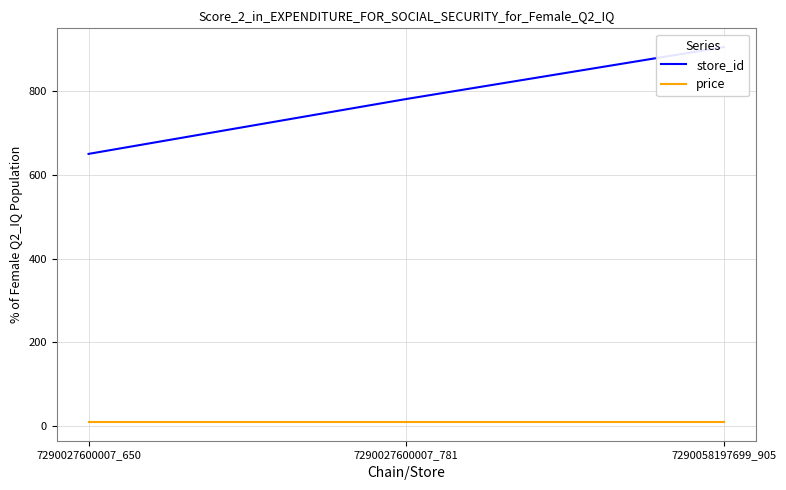

At 7290027600007_781, list the series in order from smallest to largest.

price, store_id